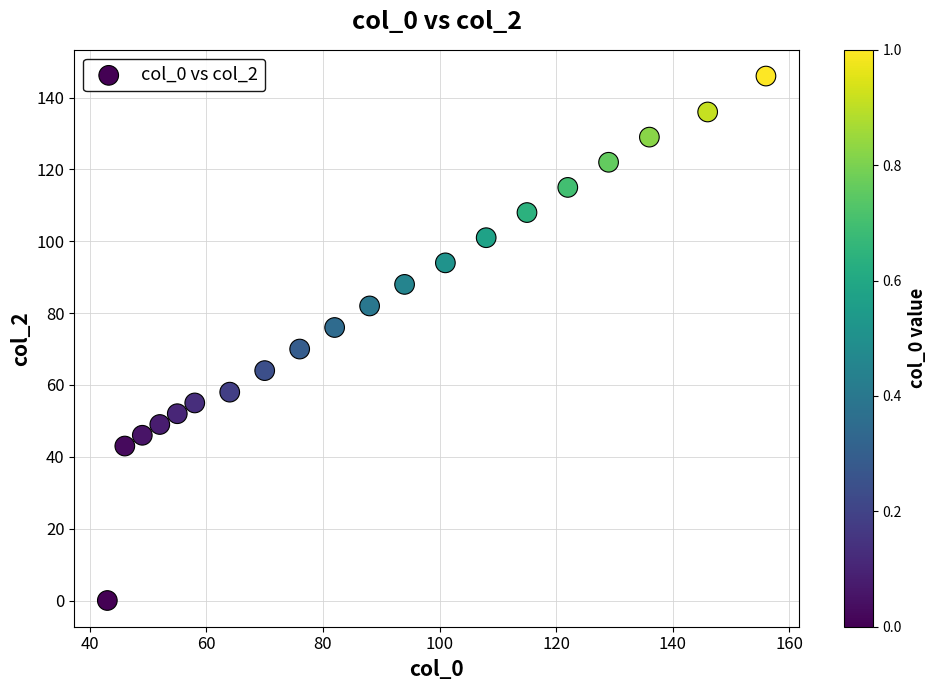

What is the range of X values (max minus min)?

113